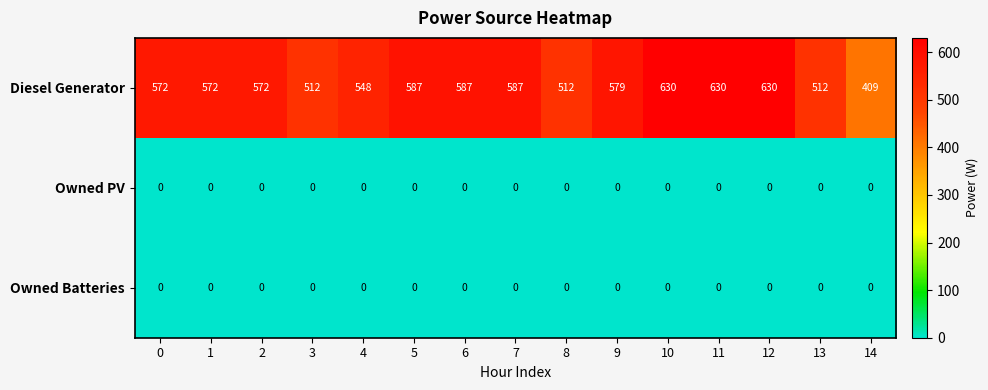

What is the total value across all series at 14?

409